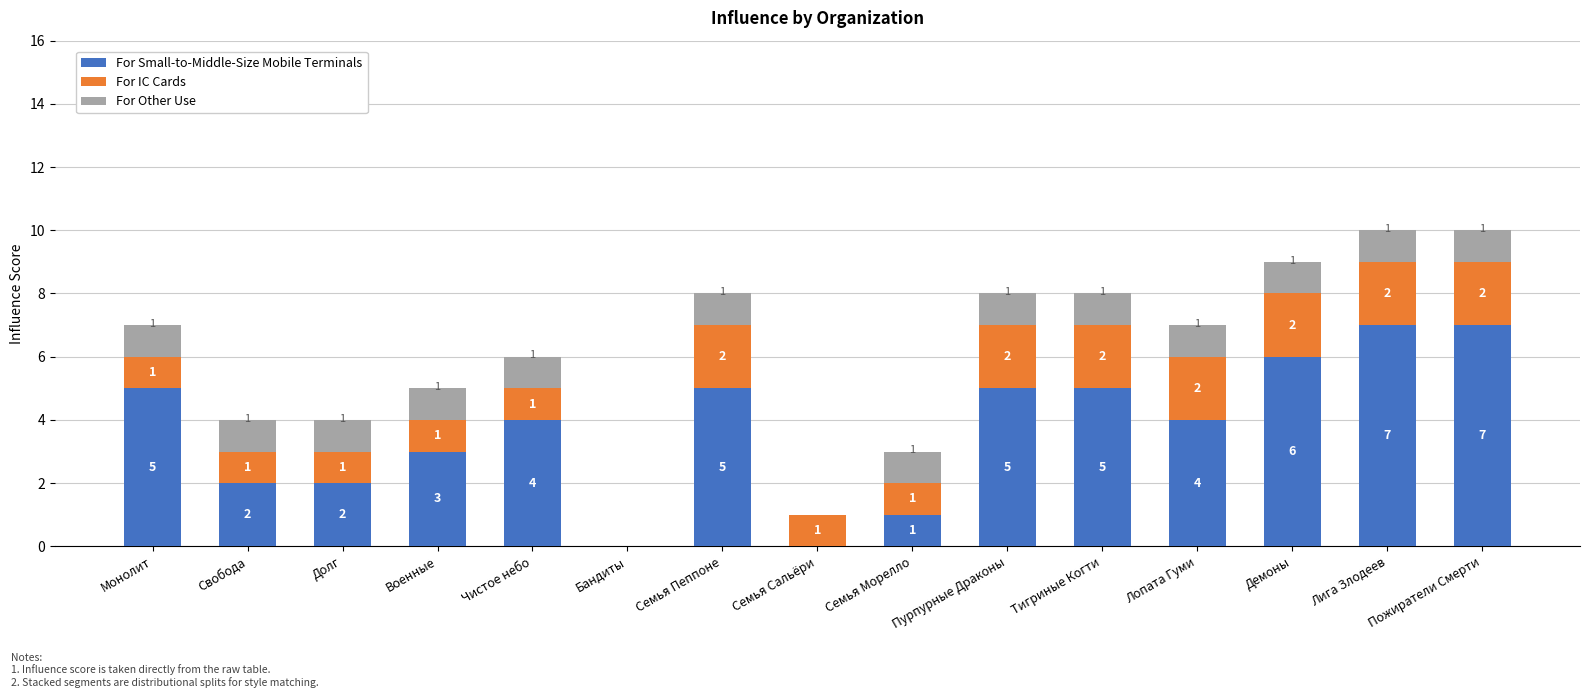

What is the maximum value for For Small-to-Middle-Size Mobile Terminals?

7